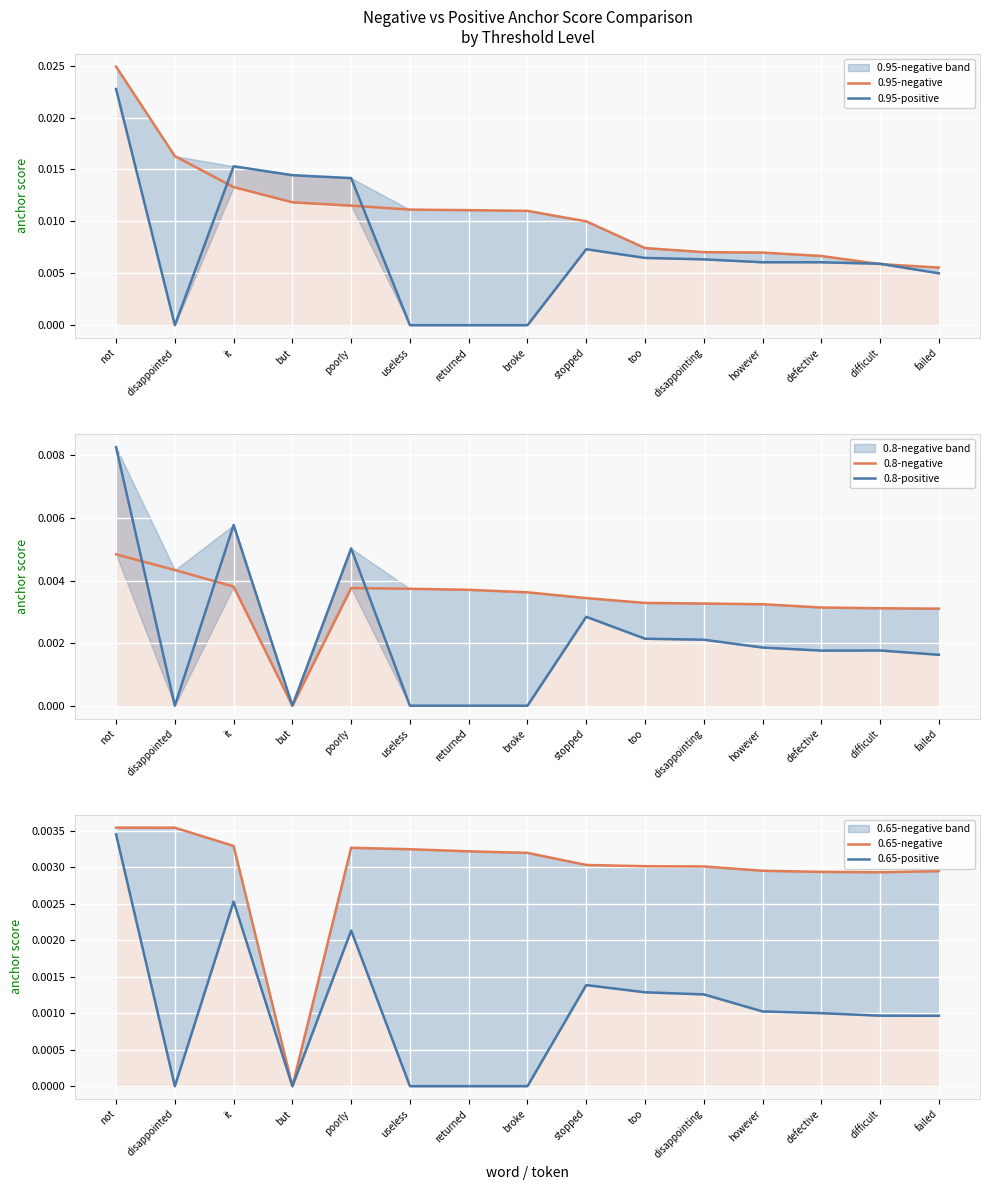

Is the value of 0.8-positive at too greater than the value of 0.8-negative at defective?

No